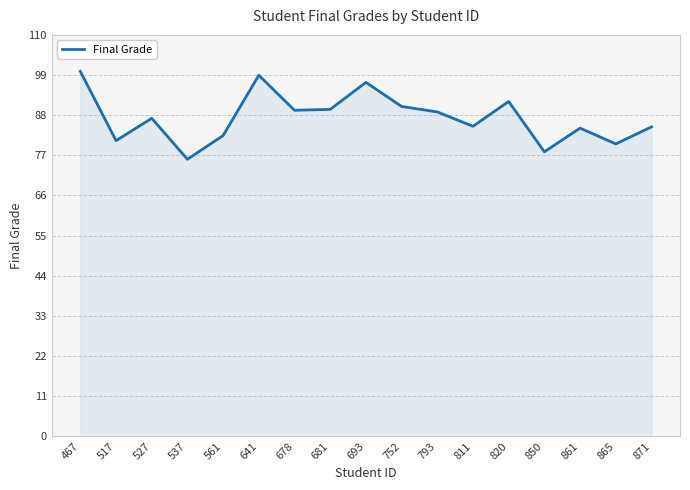

Is it true that the value at 861 is 19.1?

False